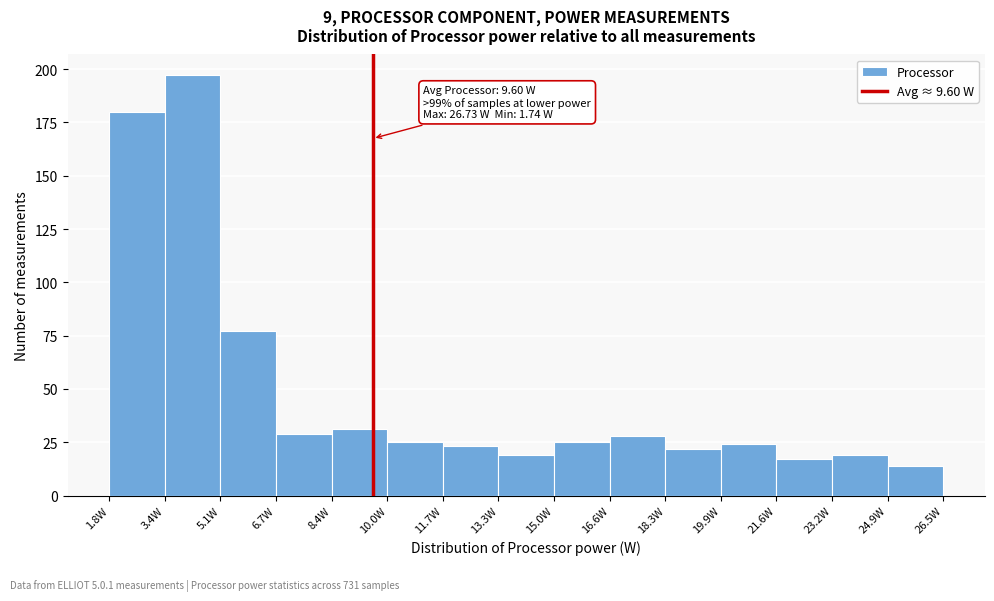

Over which range of the x-axis is the bar tallest?

3.4 to 5.0